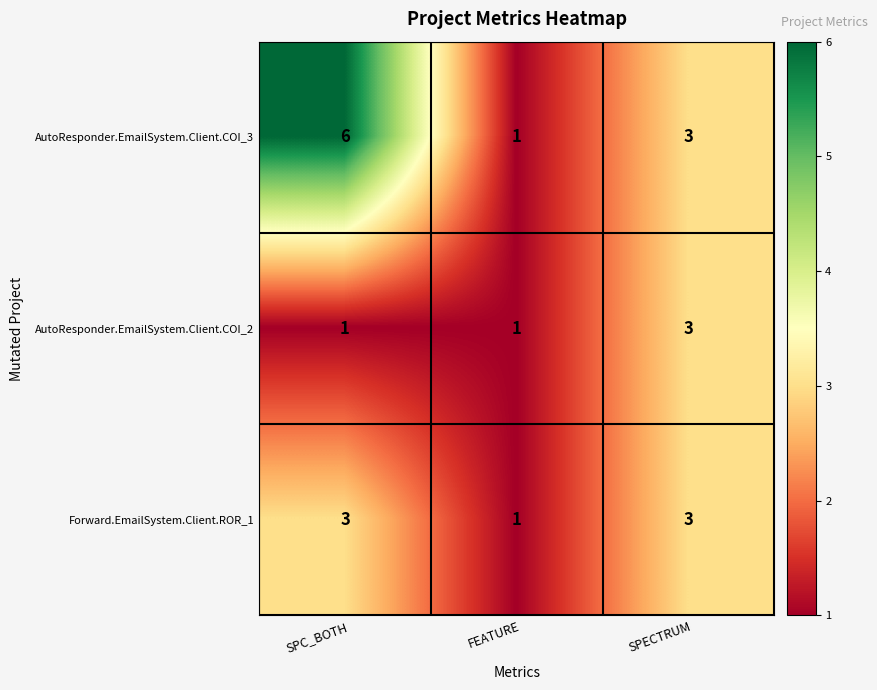

List the series in order of their overall mean, highest first.

AutoResponder.EmailSystem.Client.COI_3, Forward.EmailSystem.Client.ROR_1, AutoResponder.EmailSystem.Client.COI_2